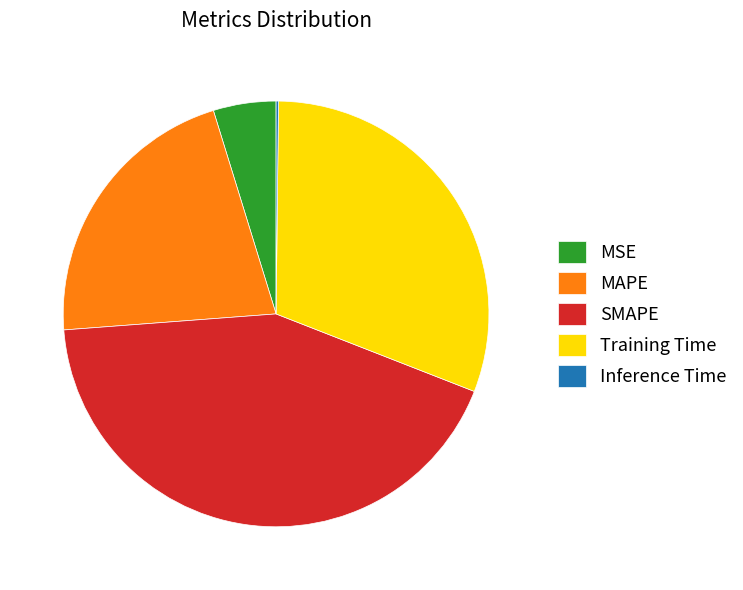

Is it true that MAPE is 21% of the pie?

True